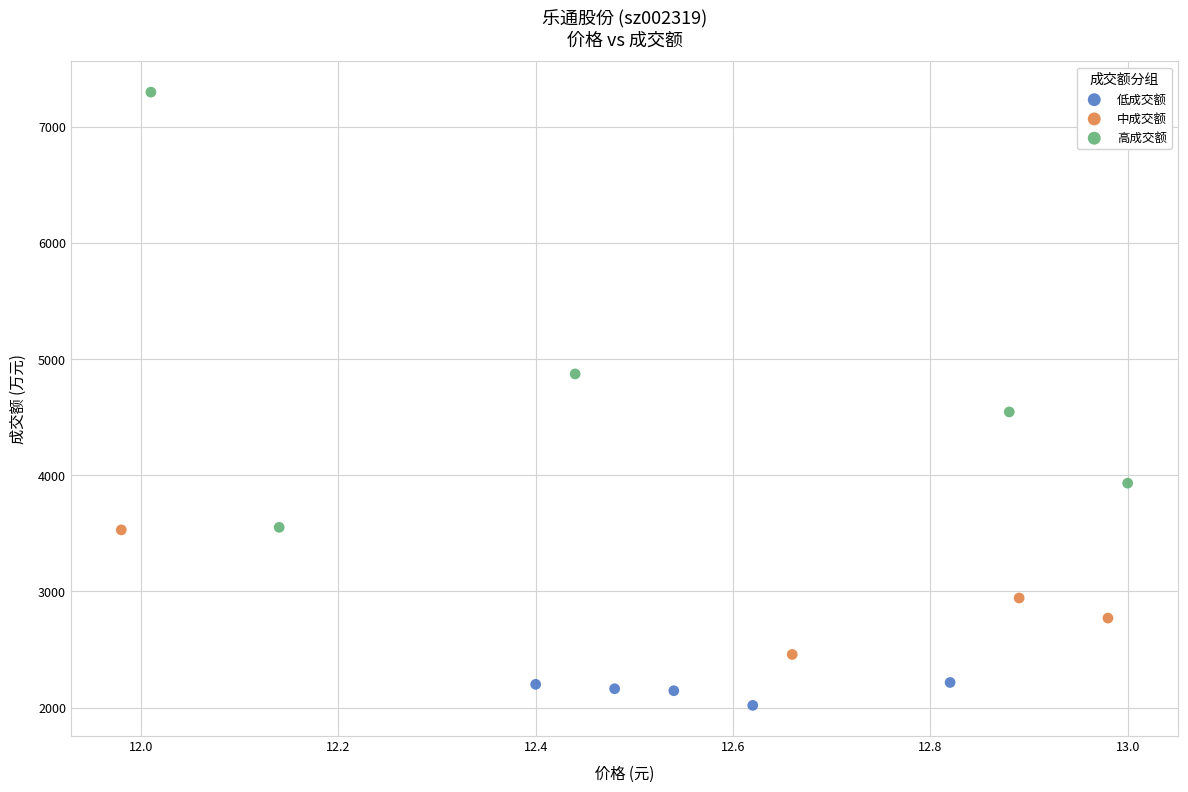

Which series contains the lowest Y value?

低成交额